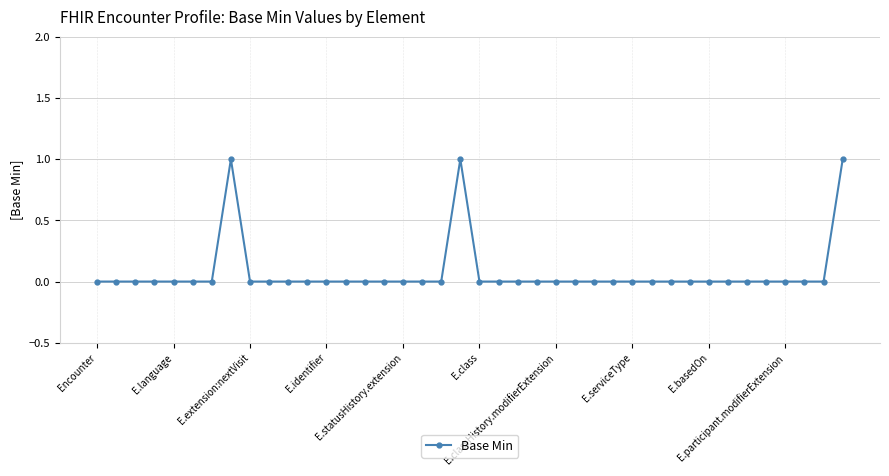

How many values are between 0 and 1?

40